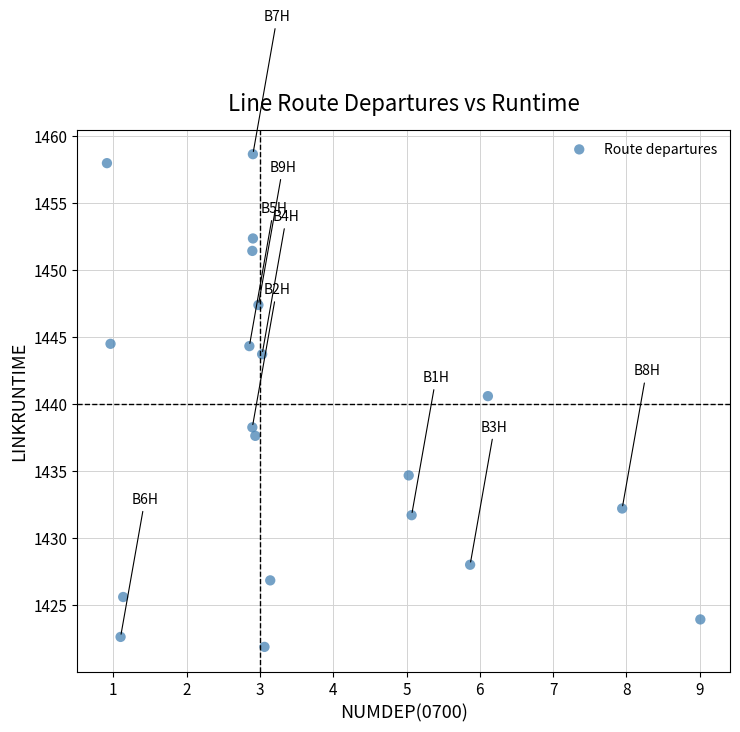

What is the range of Y values (max minus min)?

36.8